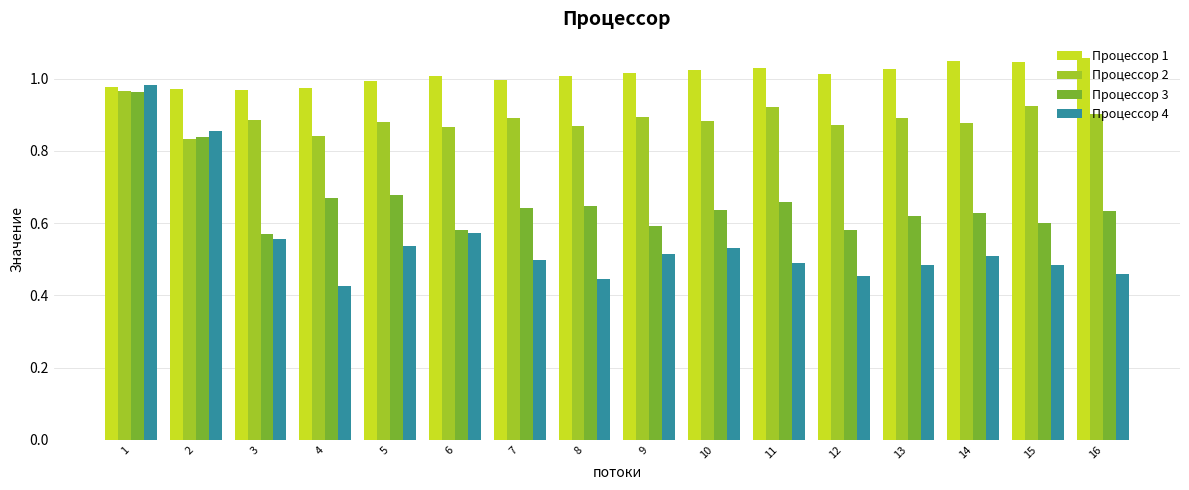

What is the sum of all Процессор 1 values?

16.2